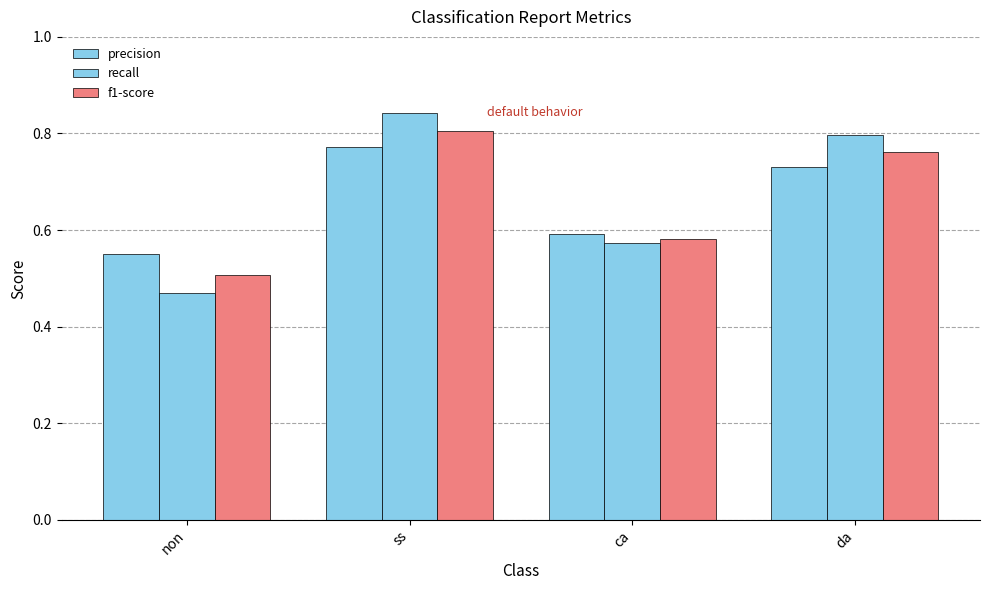

True or false: recall has a value of 0.8 at da.

True